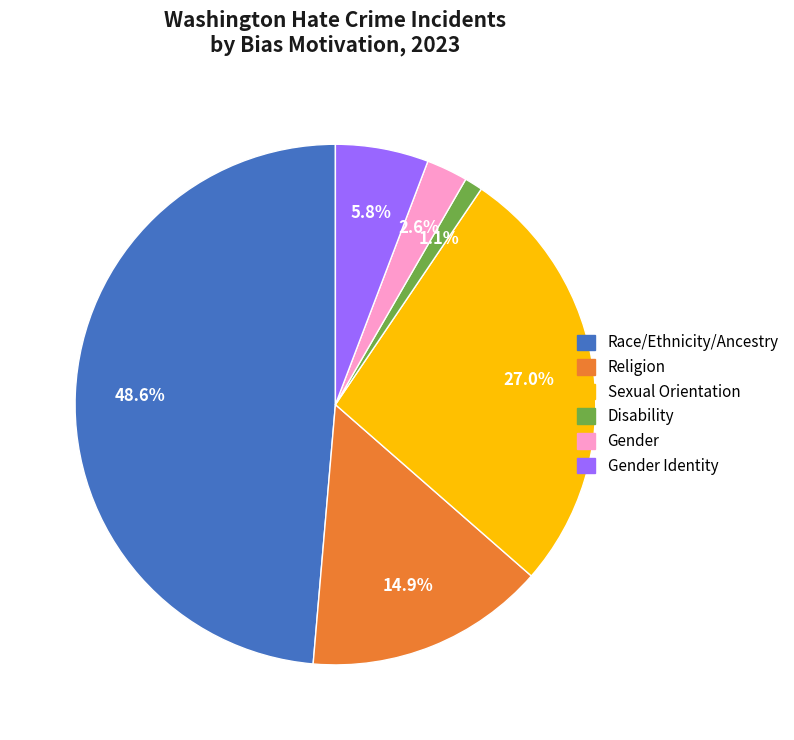

Is there a majority slice in this chart?

No